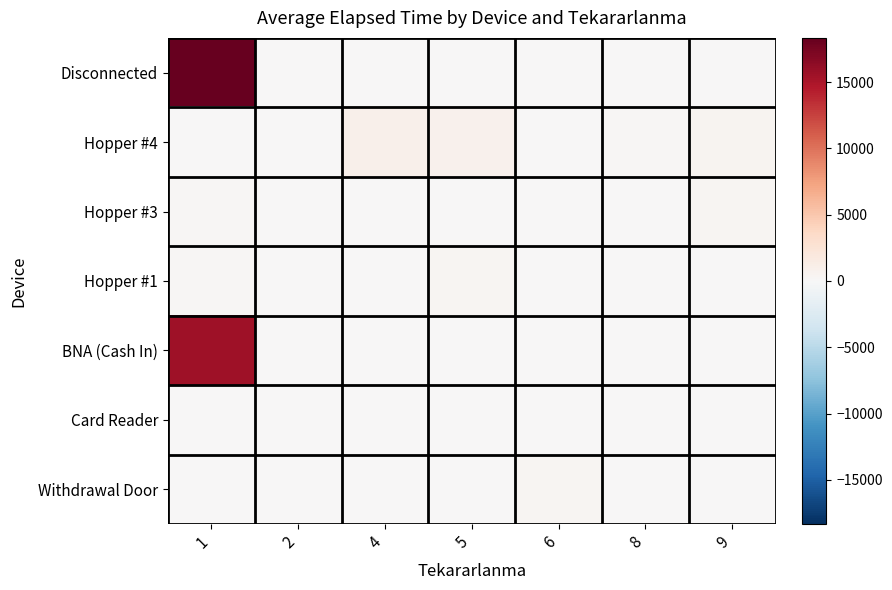

At how many categories does at least one series exceed 1840?

1